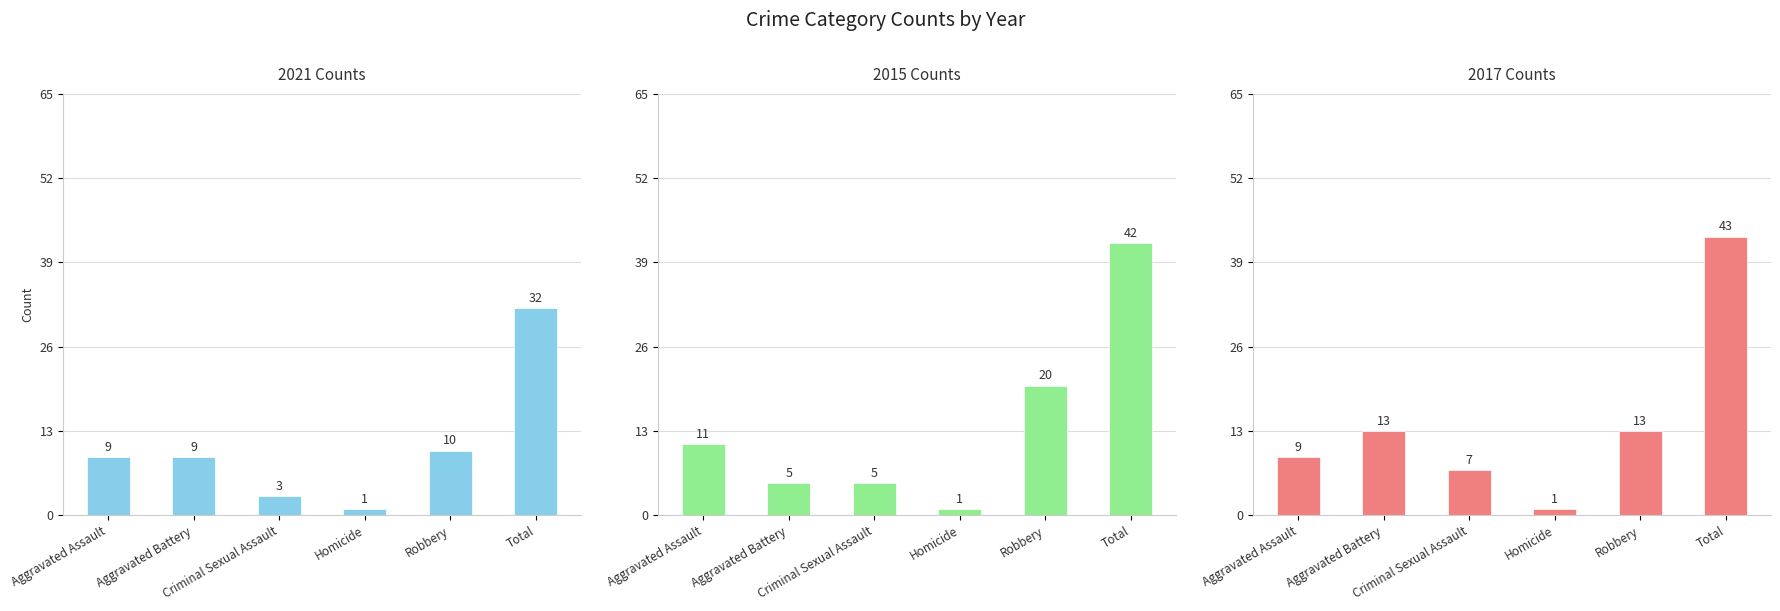

What are all the series names shown in the legend?

2021, 2015, 2017